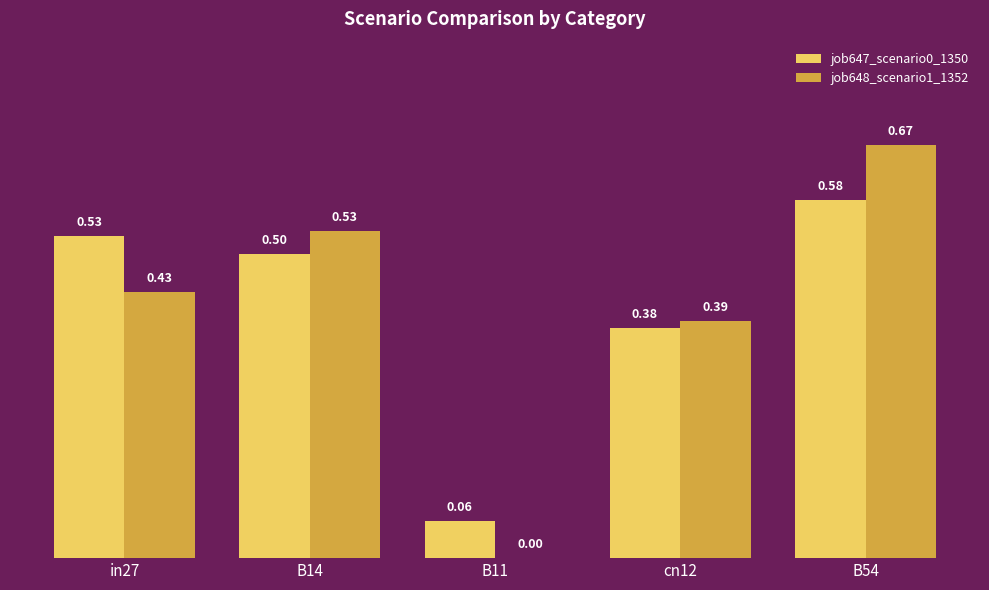

What is the sum of the job648_scenario1_1352 values at B11 and B14?

0.5